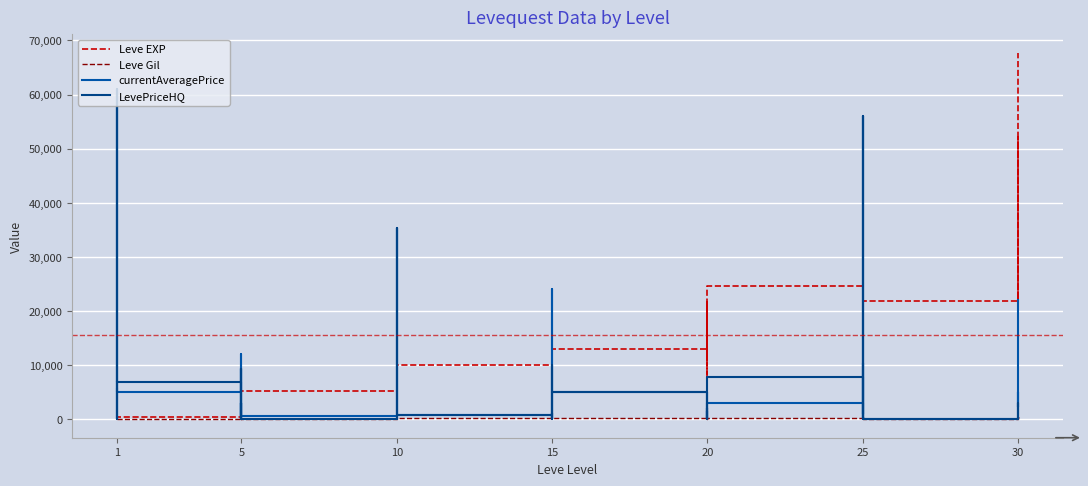

What is the label of the 31st point from the left?

30